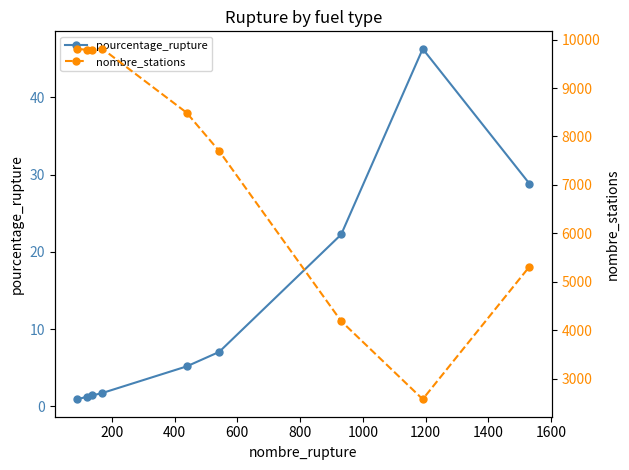

True or false: pourcentage_rupture has more than 2 points higher than both neighbors.

False